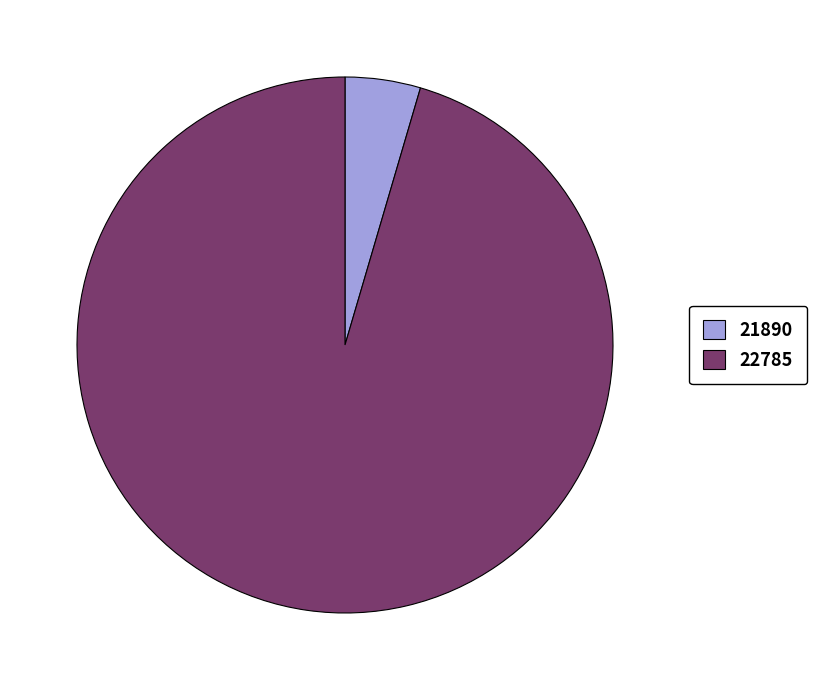

Which slice is the largest?

22785